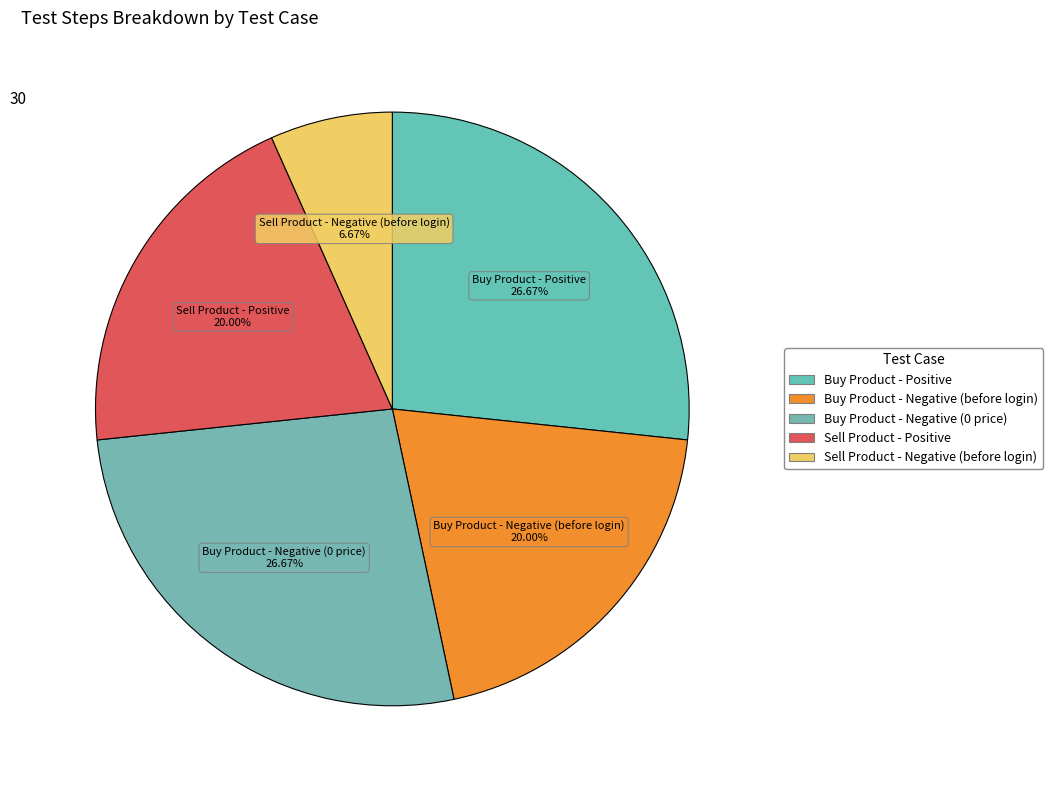

To the nearest percent, what percentage of the pie is Sell Product - Negative (before login)?

7%